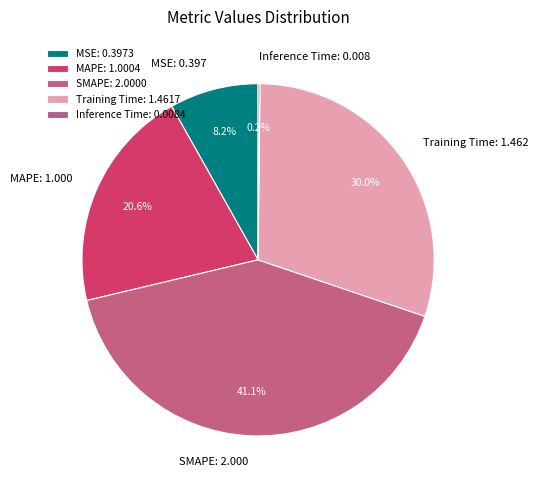

The MSE slice represents 8% of the pie. True or false?

True